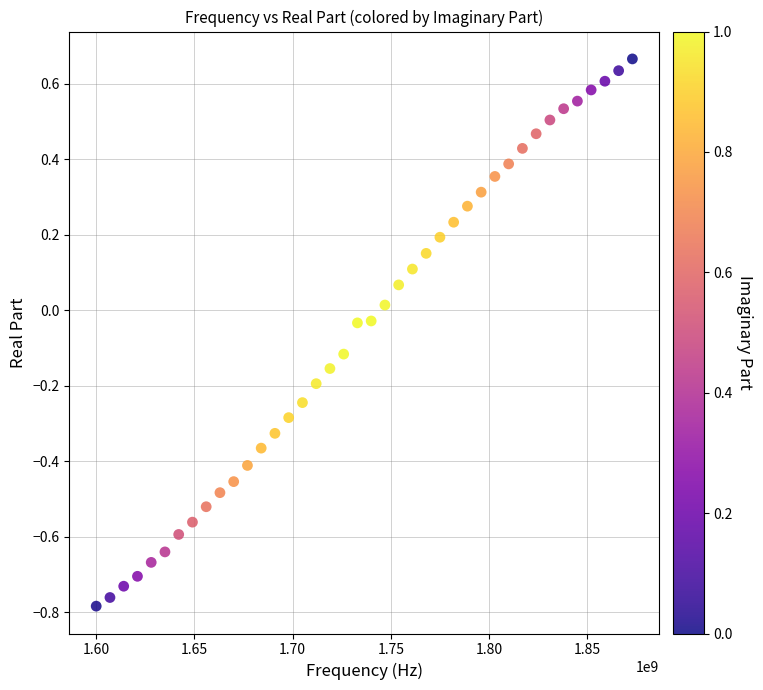

What is the range of X values (max minus min)?

273000000.0